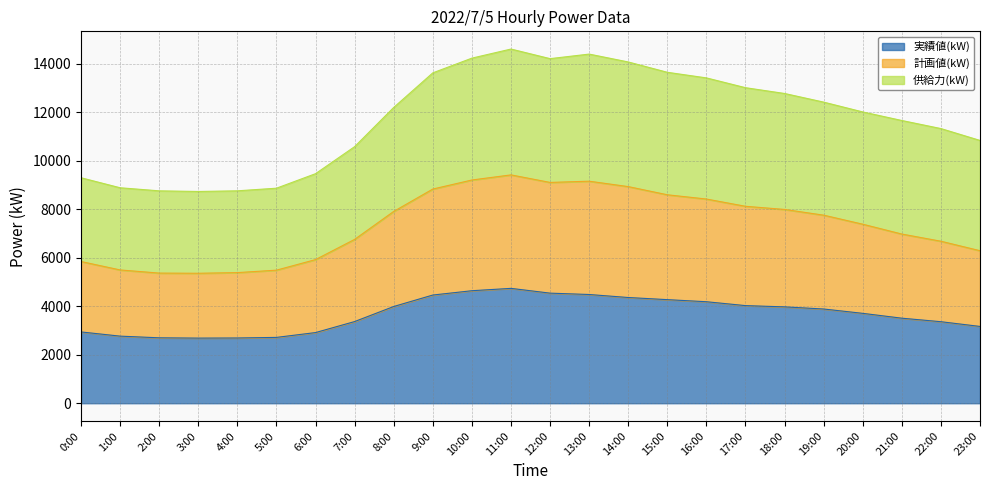

Which category has the lowest value across all series?

3:00